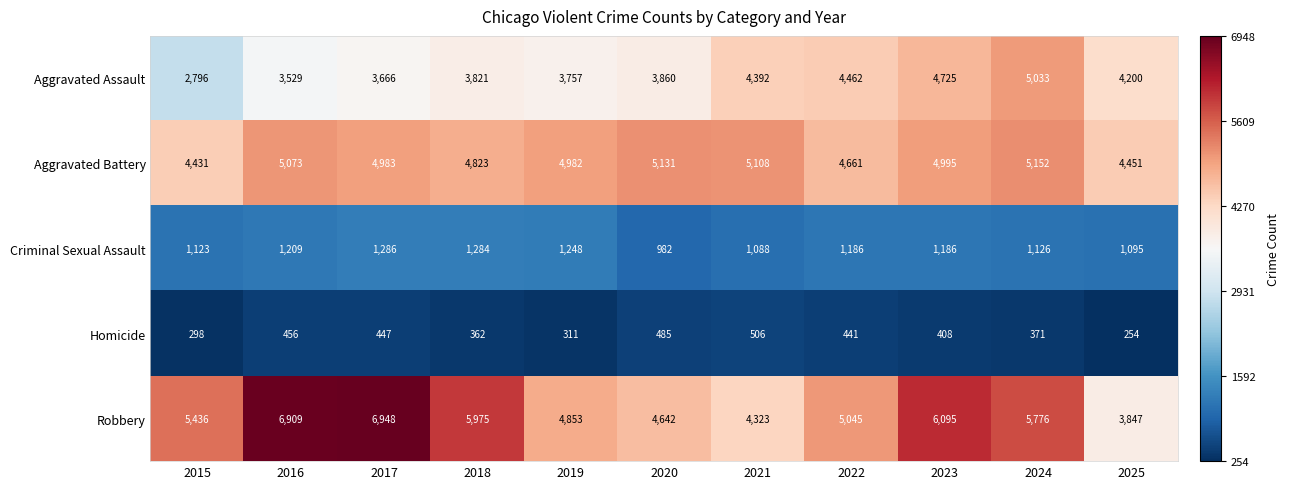

What is the sum of all Homicide values?

4339